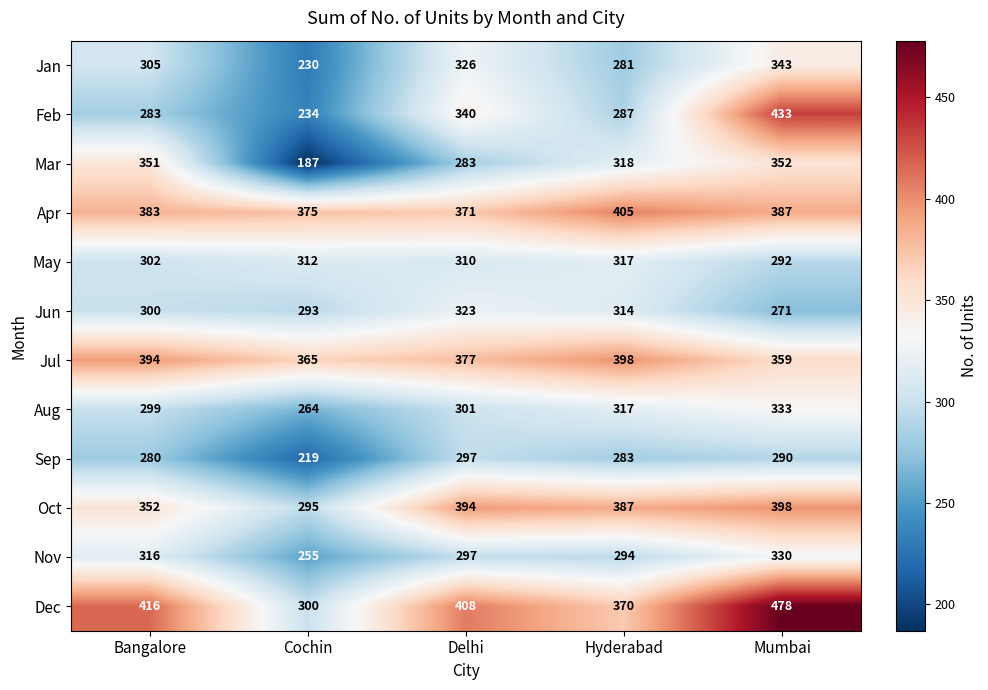

What is the difference between the Apr values at Hyderabad and Mumbai?

18